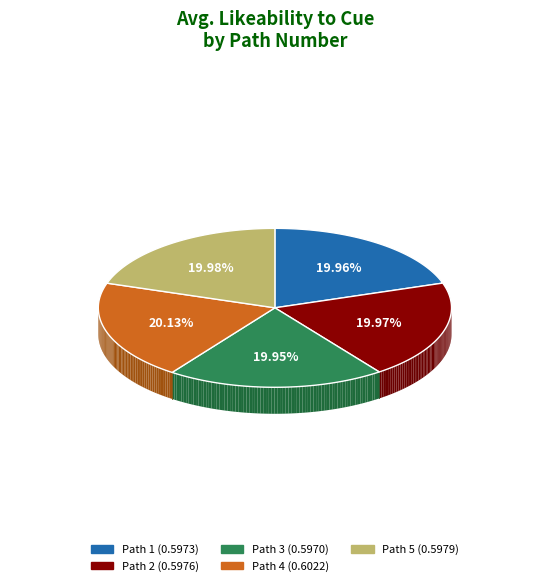

What portion of the pie excludes Path 4?

80.0%